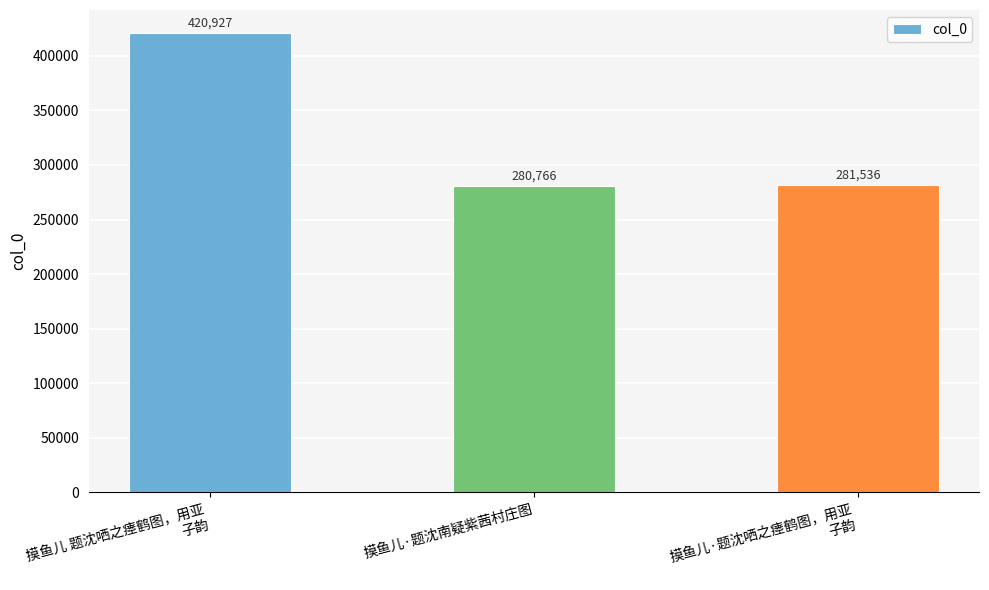

How many bars are there in total?

3